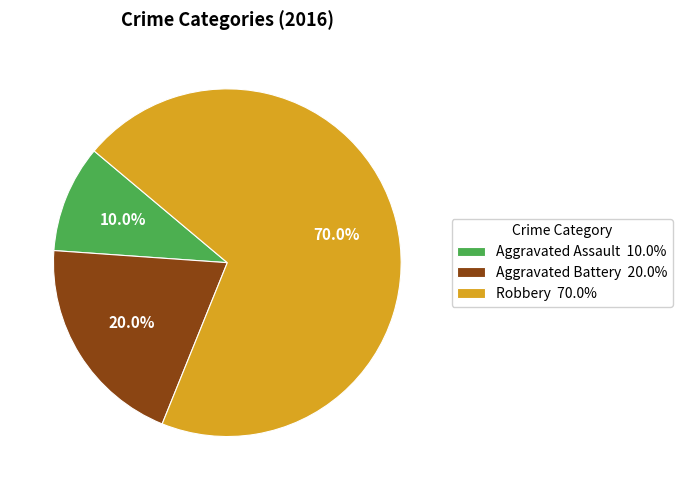

Which category has the smallest portion of the pie?

Aggravated Assault